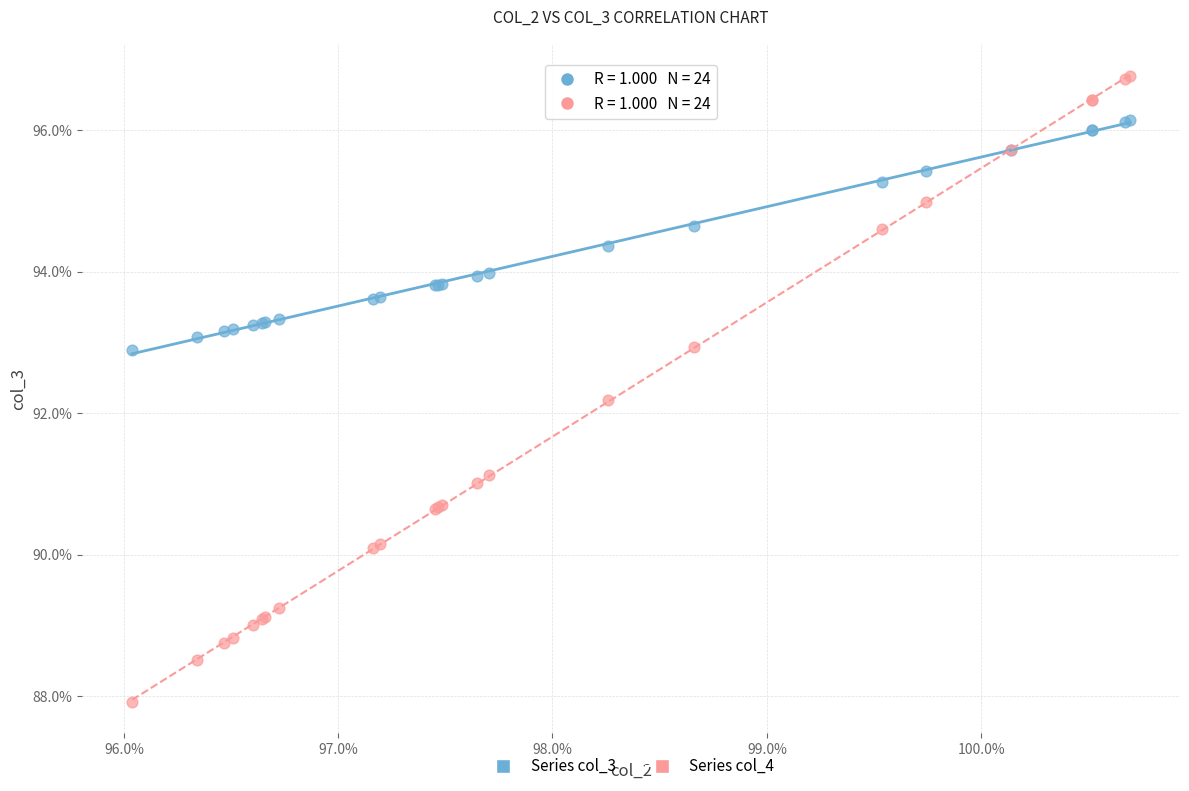

Which series reaches the minimum Y coordinate?

Series col_4